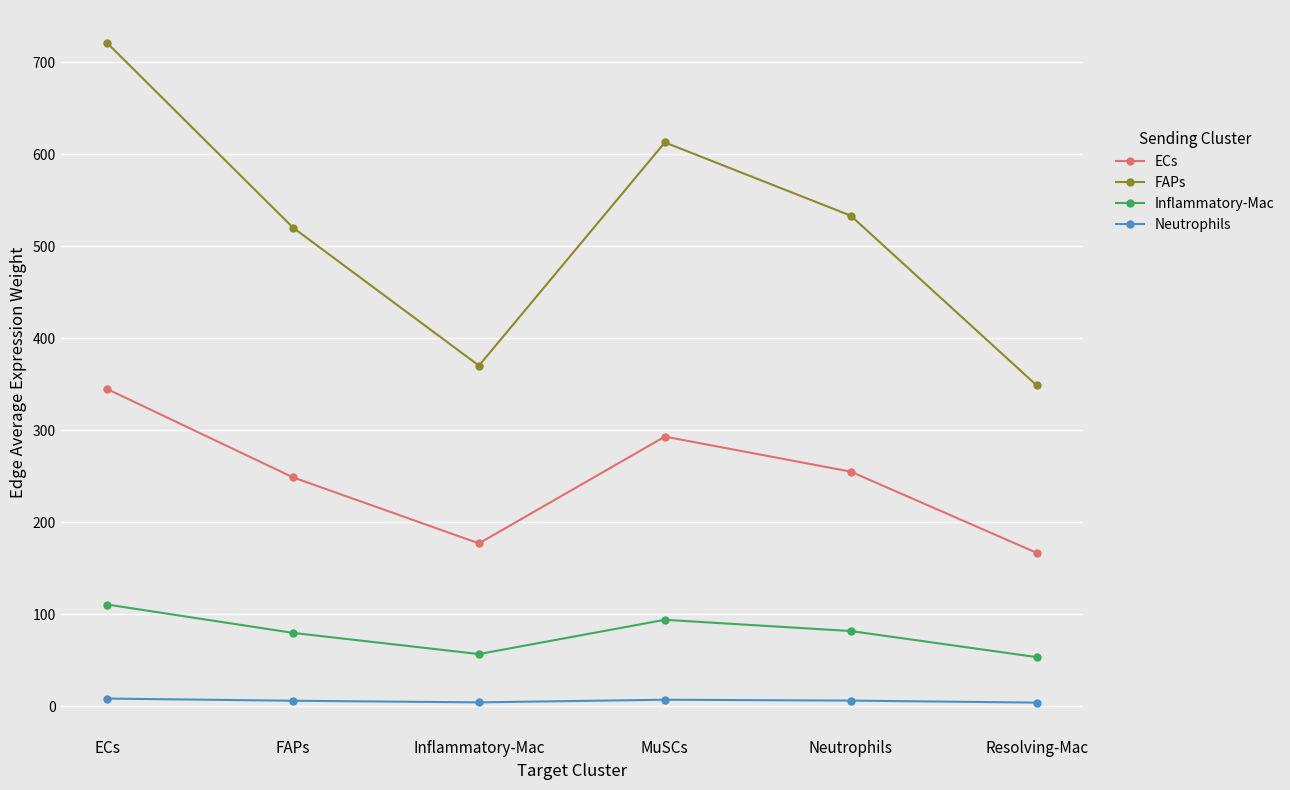

What position from the right is Neutrophils?

2